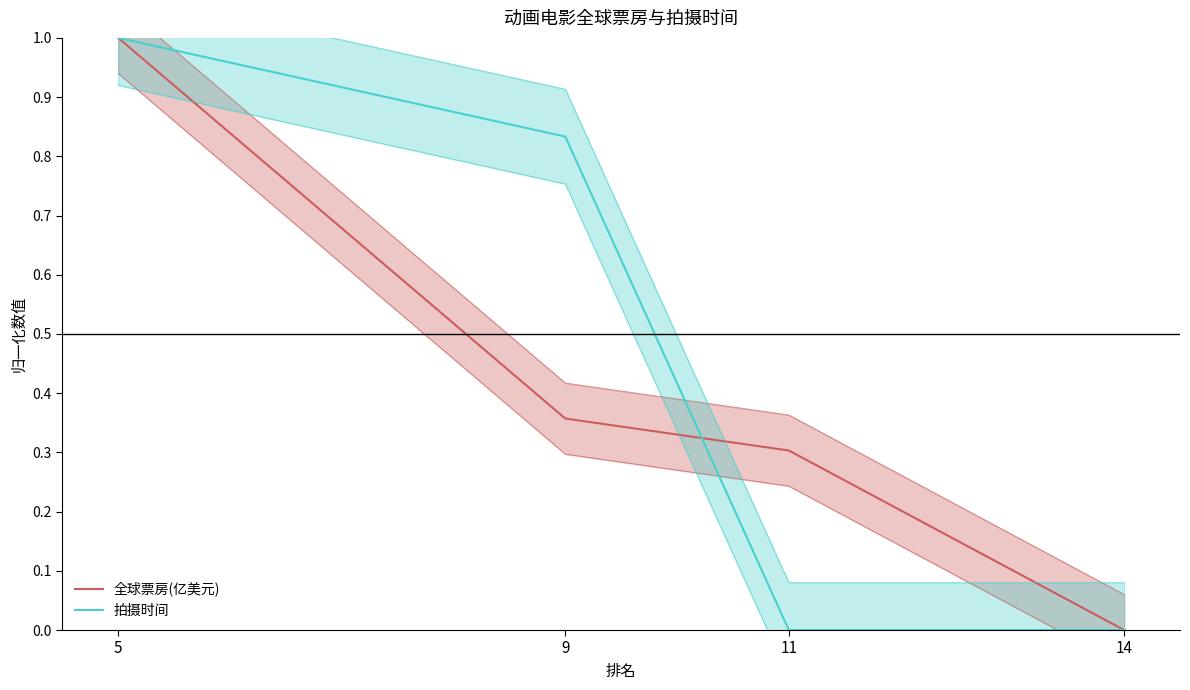

What is the difference between the second highest and second lowest values in the 拍摄时间 series?

0.8